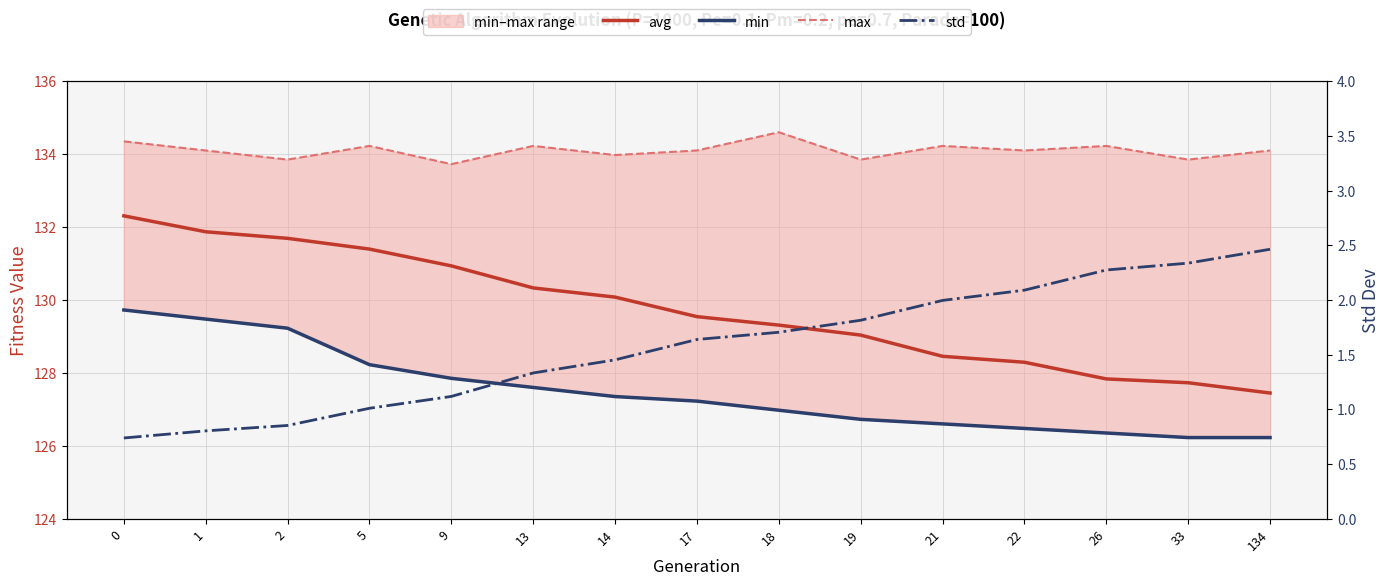

Where is min nearest to the value 127?

18